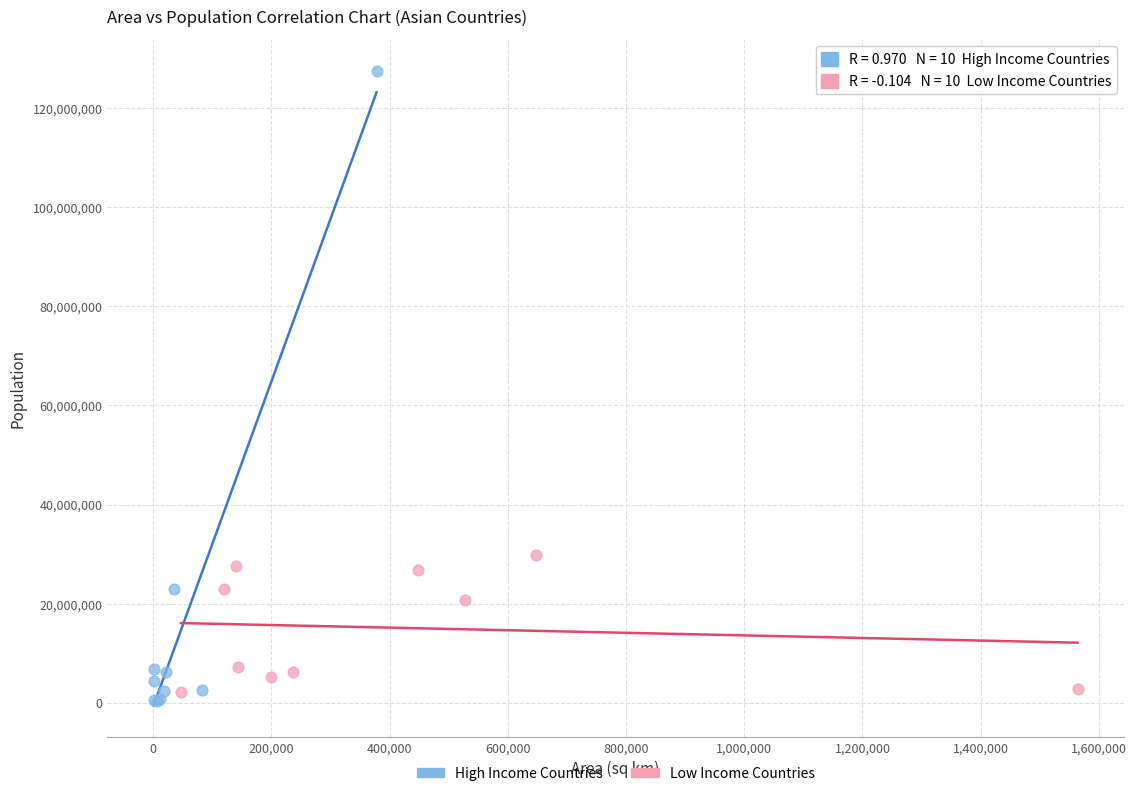

Which series has the largest Y range (max minus min)?

High Income Countries